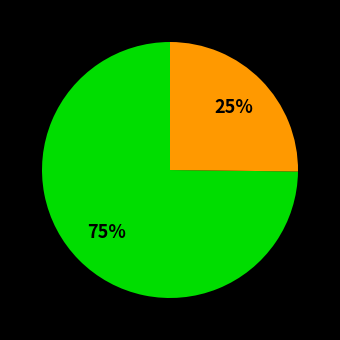

Is there a majority slice in this chart?

Yes